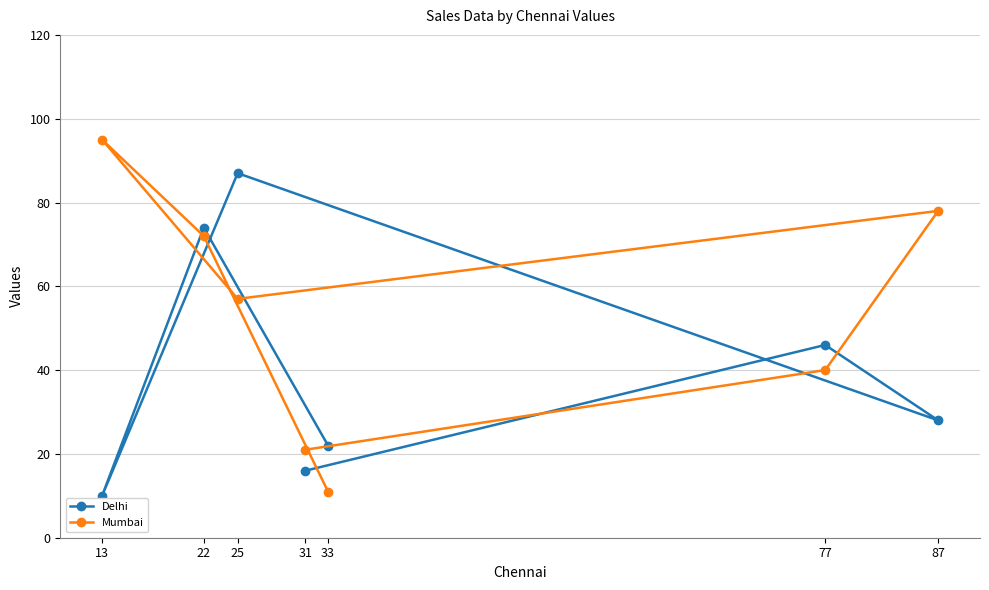

True or false: Delhi and Mumbai intersect in this chart.

True